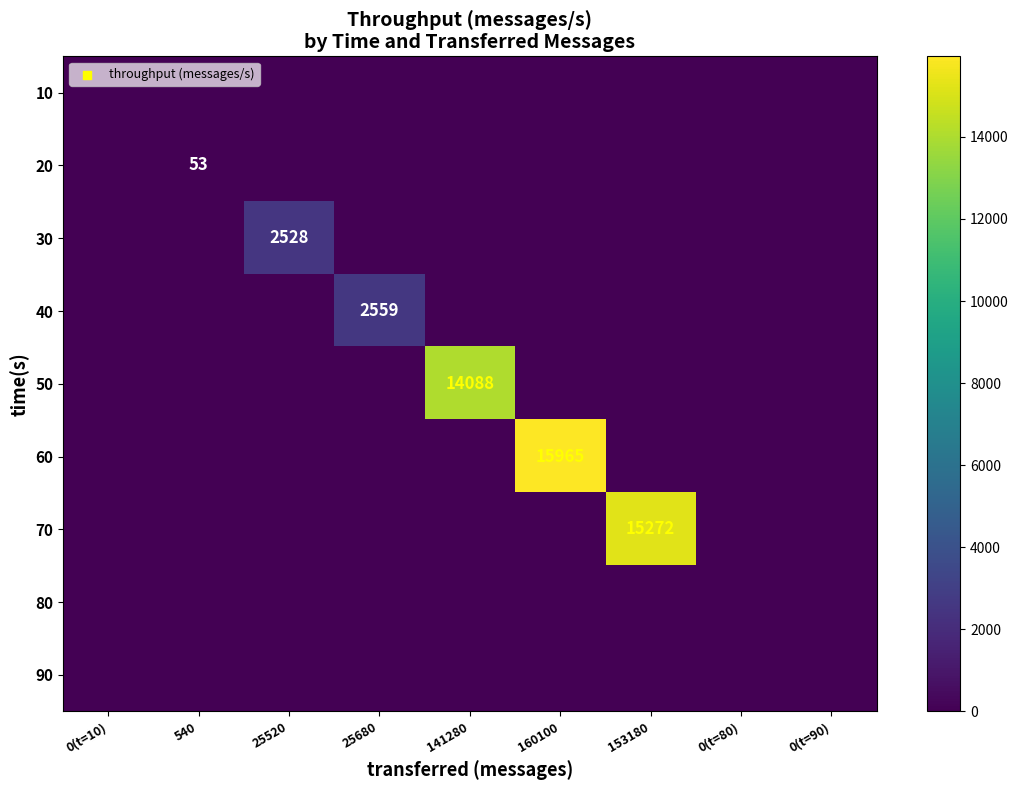

How many series are shown in this chart?

9